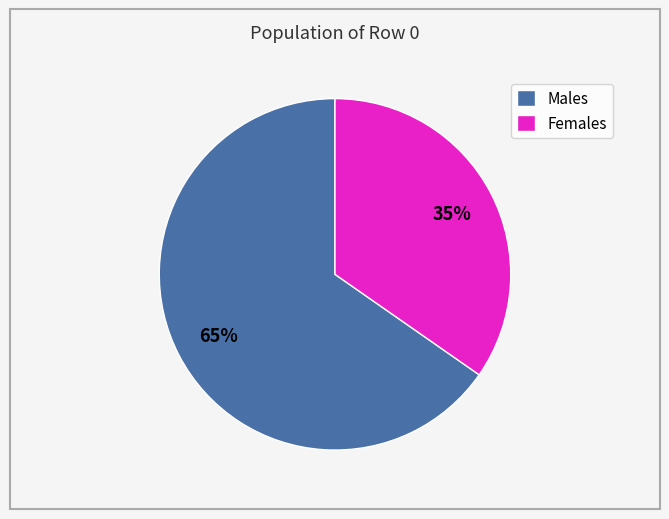

To the nearest percent, what is the average slice percentage?

50%